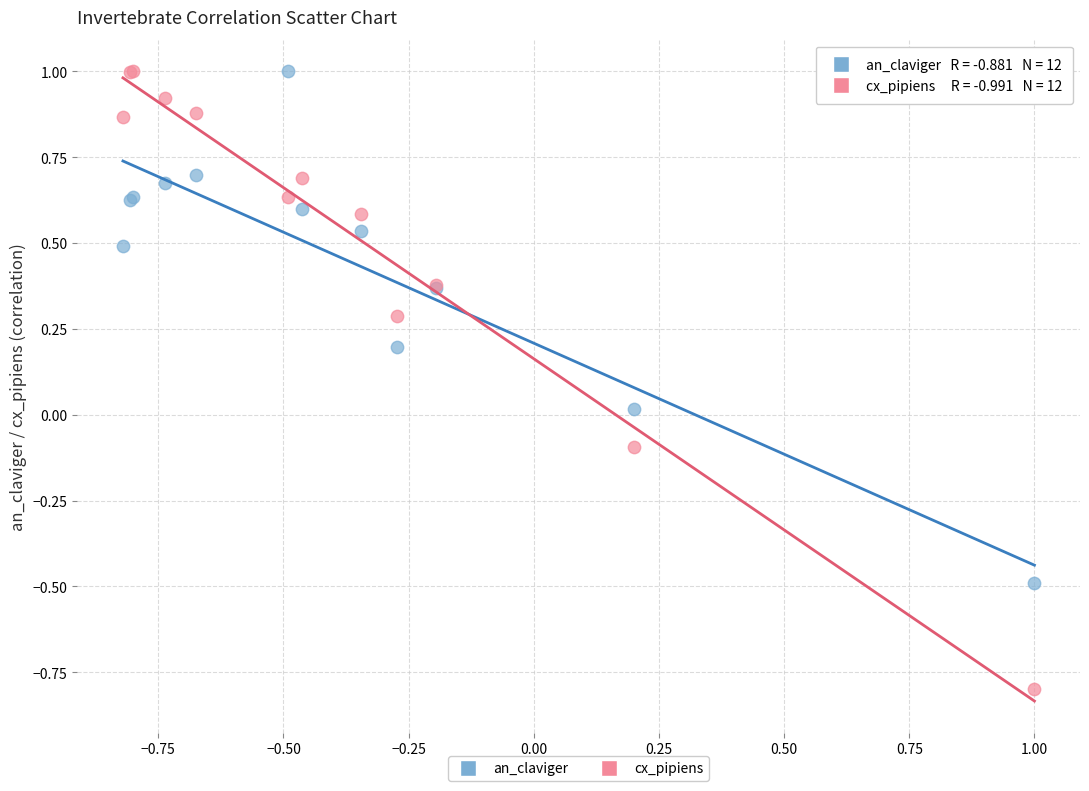

Which series reaches the minimum Y coordinate?

cx_pipiens